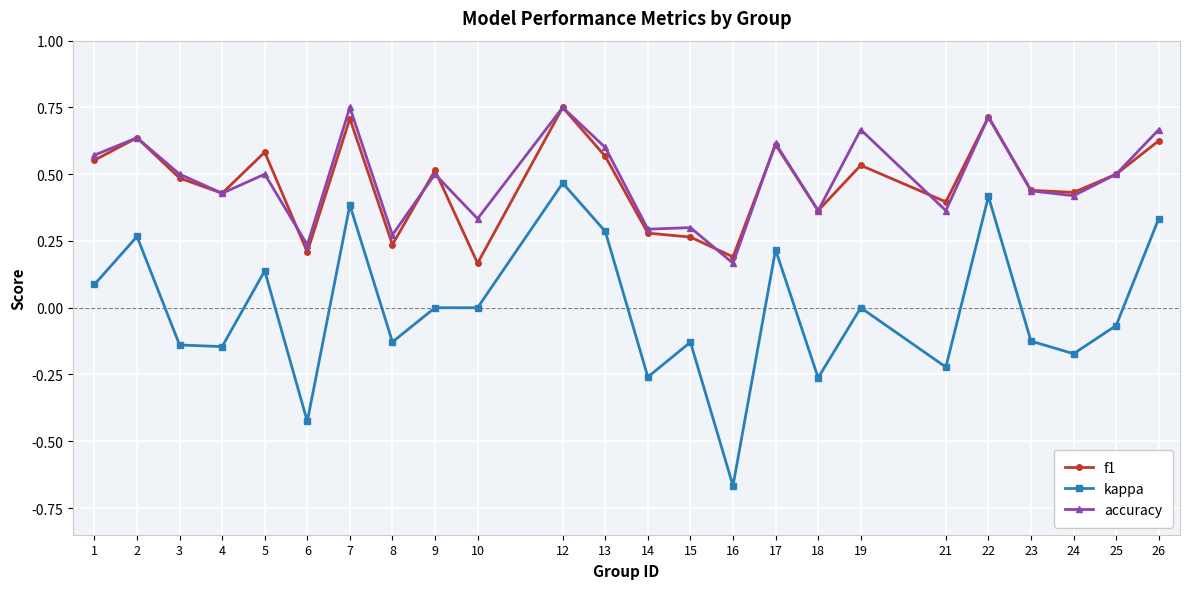

Is it true that f1 equals 0.2 at 25?

False